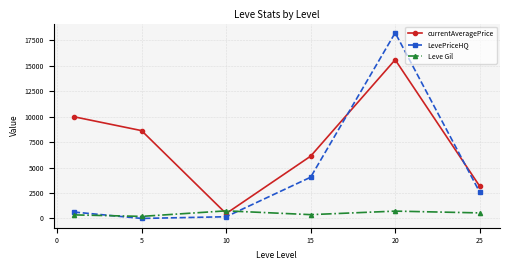

What is the average value of the LevePriceHQ series?

4280.0